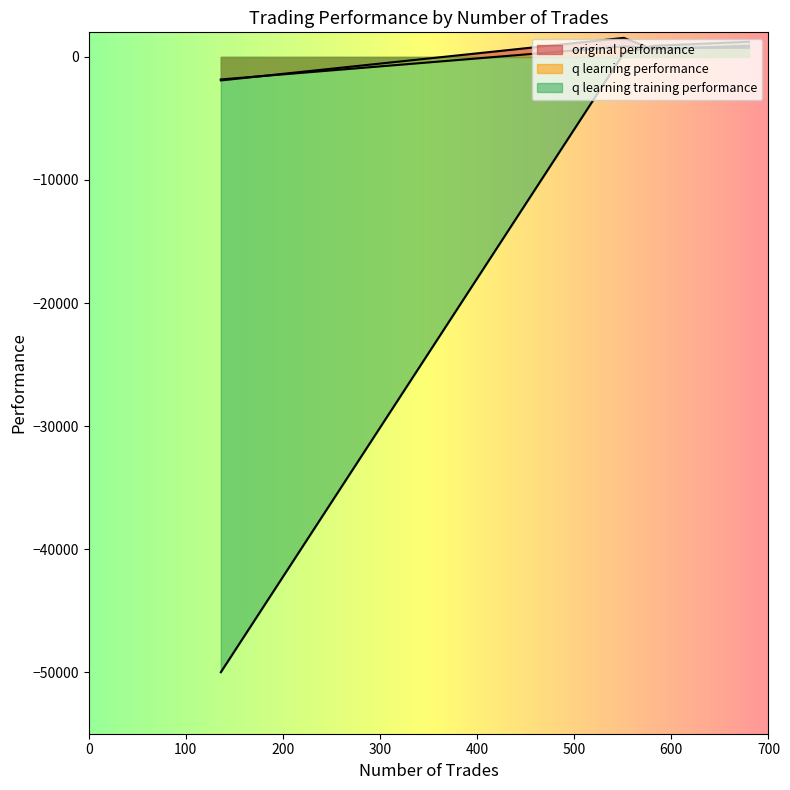

Rank the categories by original performance value from highest to lowest.

551, 680, 581, 136